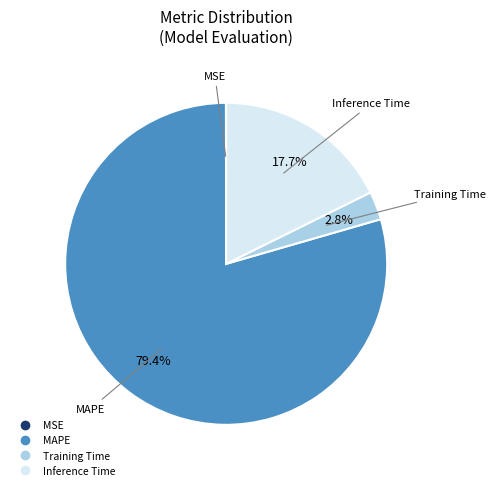

What is the largest slice in the pie chart?

MAPE